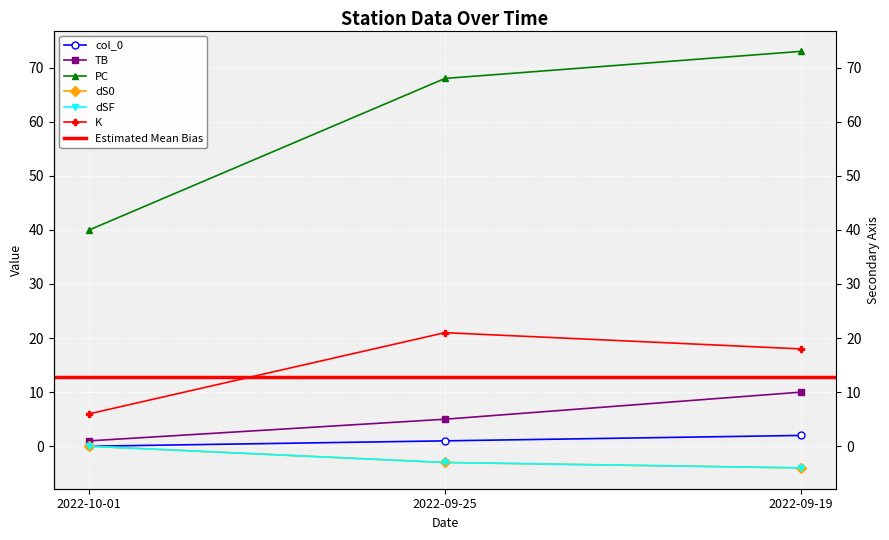

Reading right to left, transcribe all the data shown in this chart.

col_0: 2022-09-19=2	2022-09-25=1	2022-10-01=0
TB: 2022-09-19=10	2022-09-25=5	2022-10-01=1
PC: 2022-09-19=73	2022-09-25=68	2022-10-01=40
dS0: 2022-09-19=-4	2022-09-25=-3	2022-10-01=0
dSF: 2022-09-19=-4	2022-09-25=-3	2022-10-01=0
K: 2022-09-19=18	2022-09-25=21	2022-10-01=6